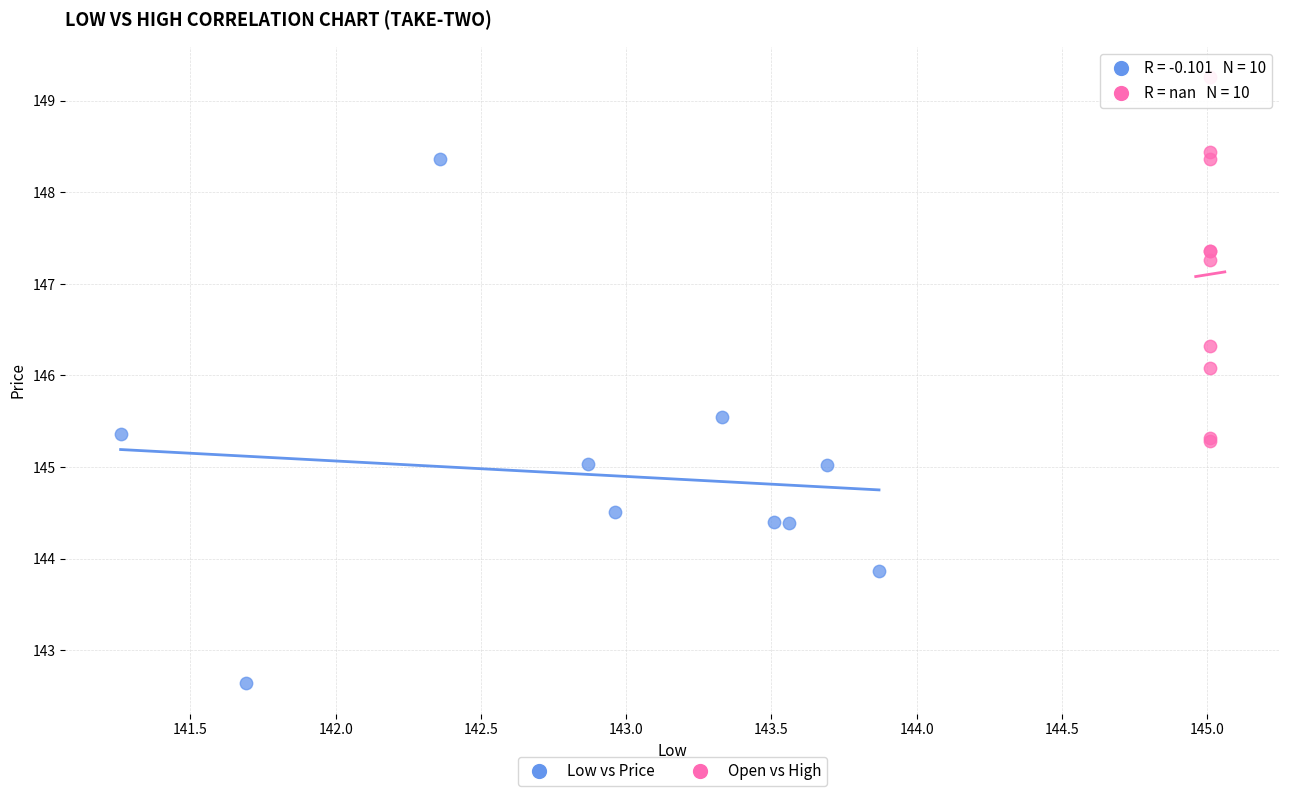

Which series has the widest spread of Y values?

Low vs Price